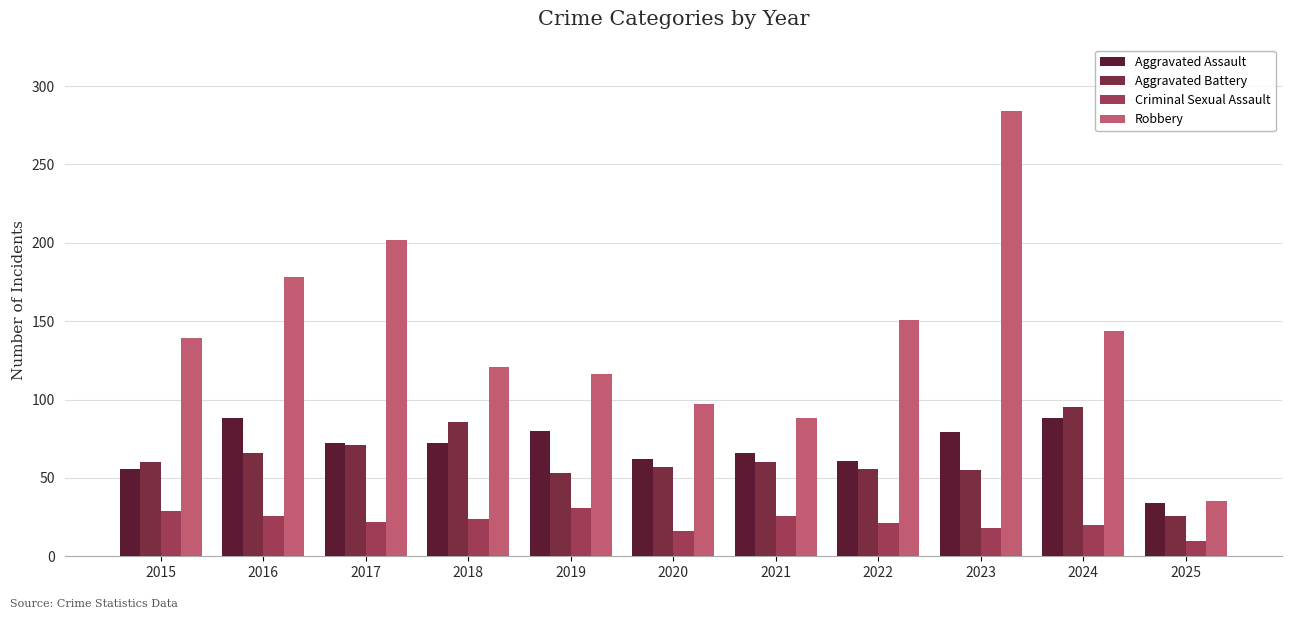

What is the smallest value displayed?

10